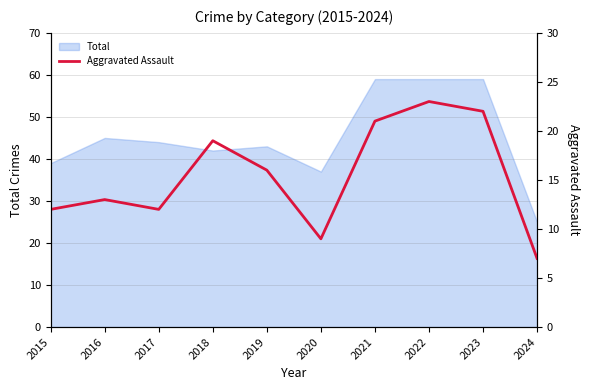

How many data points are less than 16?

5